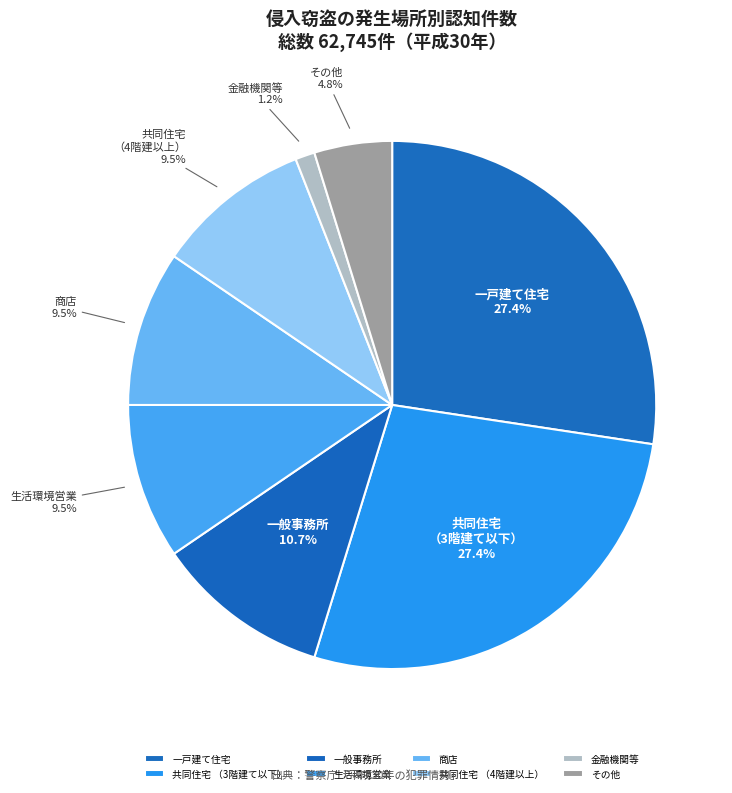

What is the total percentage of 金融機関等 and 商店?

10.7%